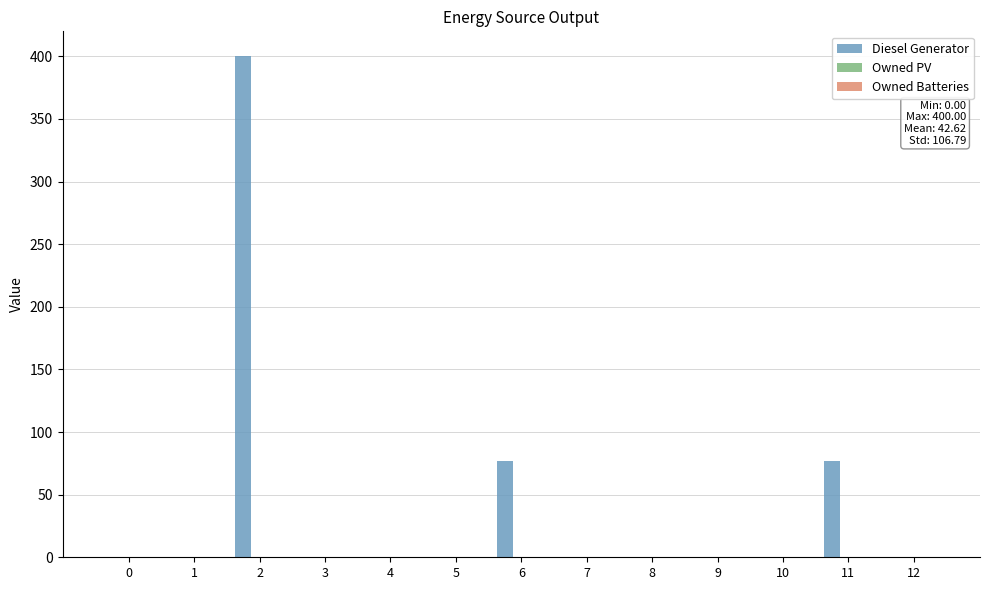

What is the change in value from 0 to 2?

+400.0